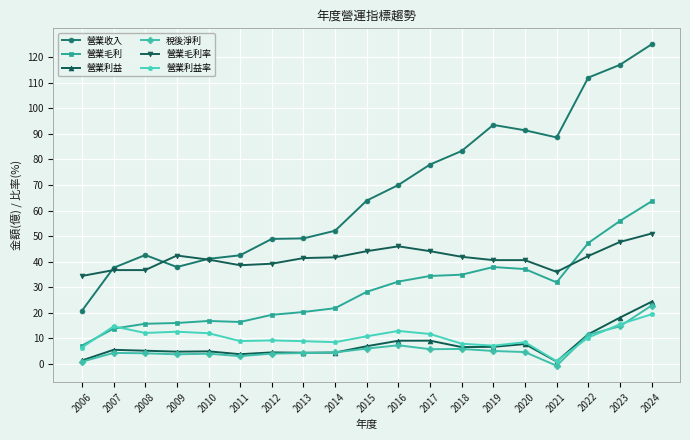

At which label does 營業毛利 first exceed 28?

2015